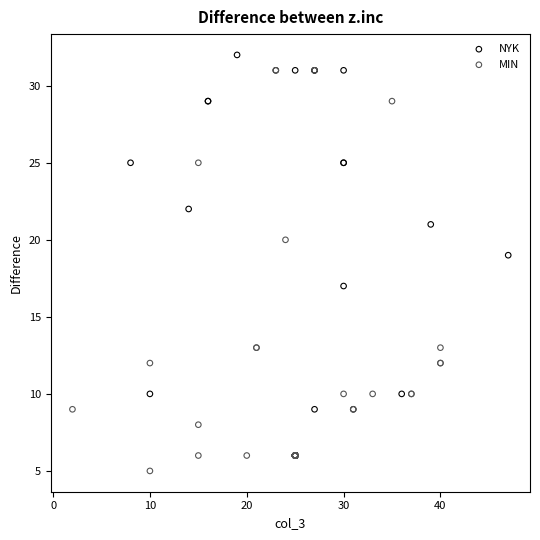

Which series contains the highest Y value?

NYK